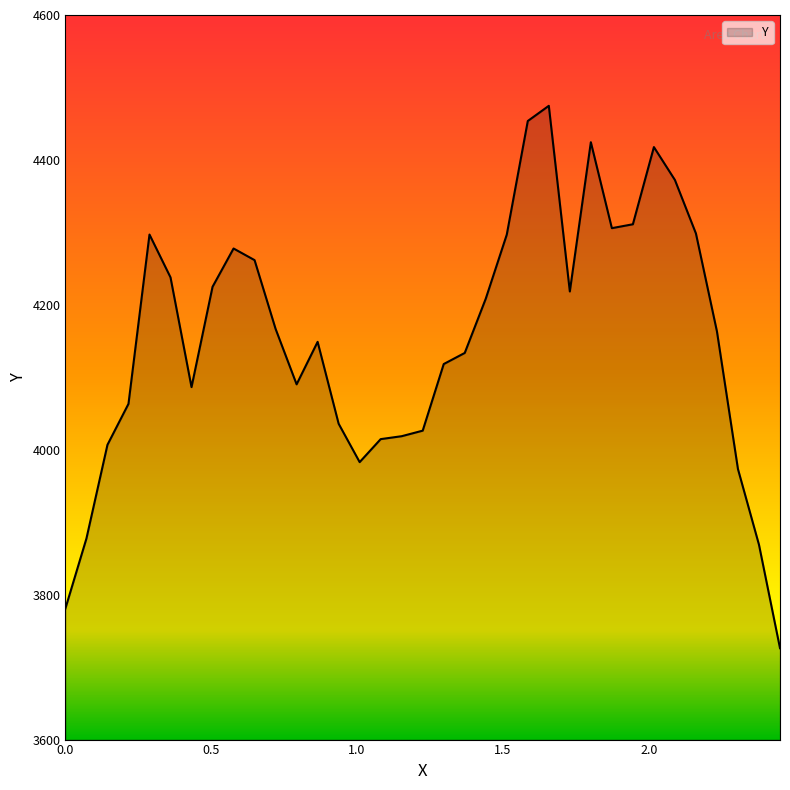

What is the minimum value shown in the chart?

3726.1